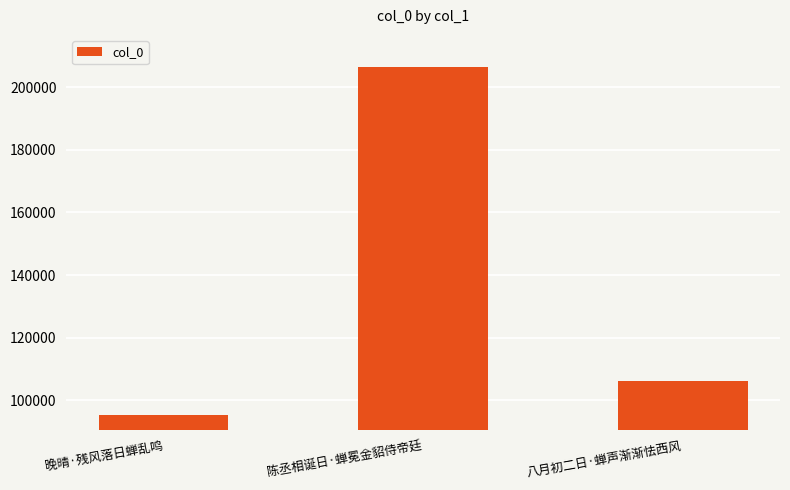

How many data points are less than 106242?

1